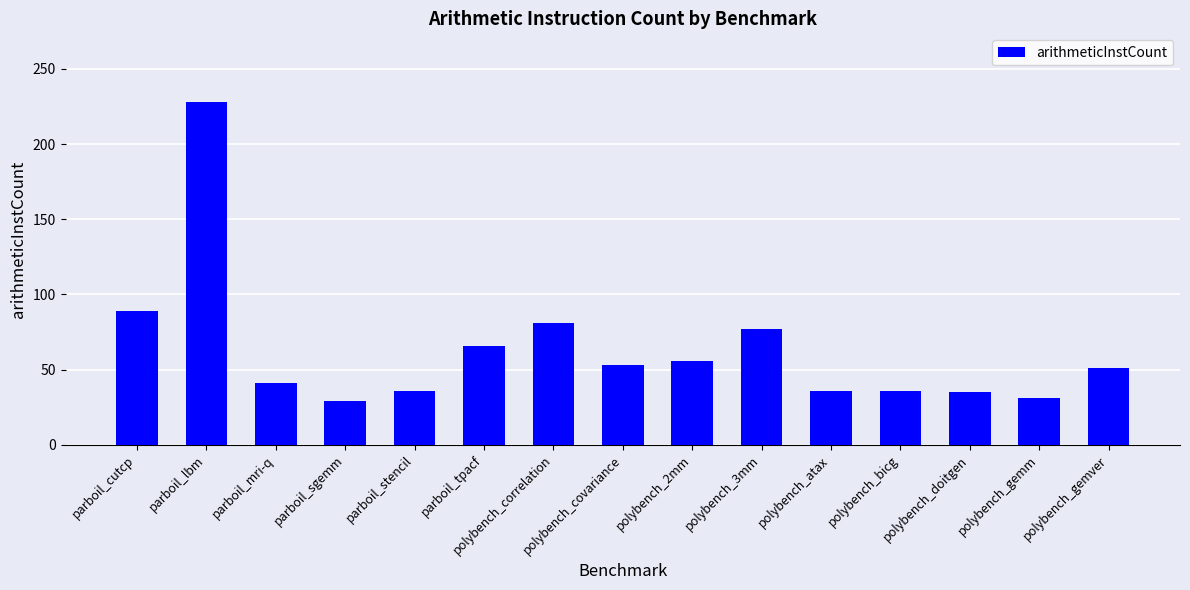

What is the greatest value displayed?

228